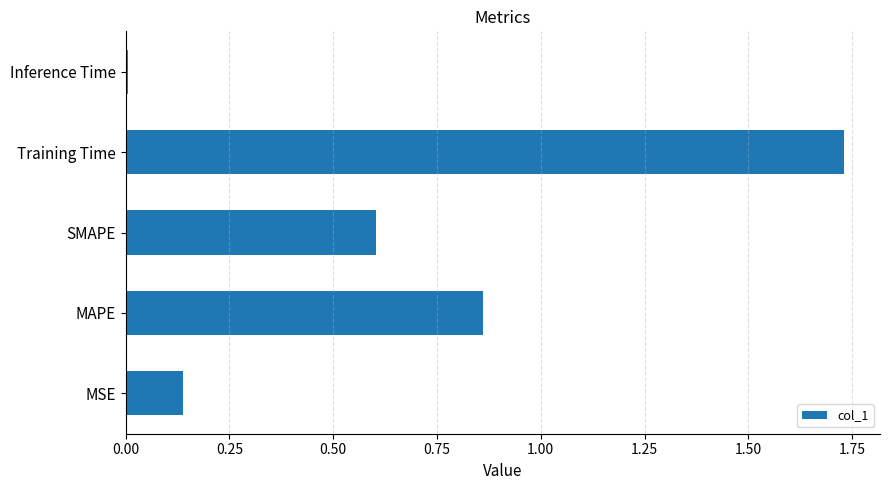

Are the bars horizontal?

Yes